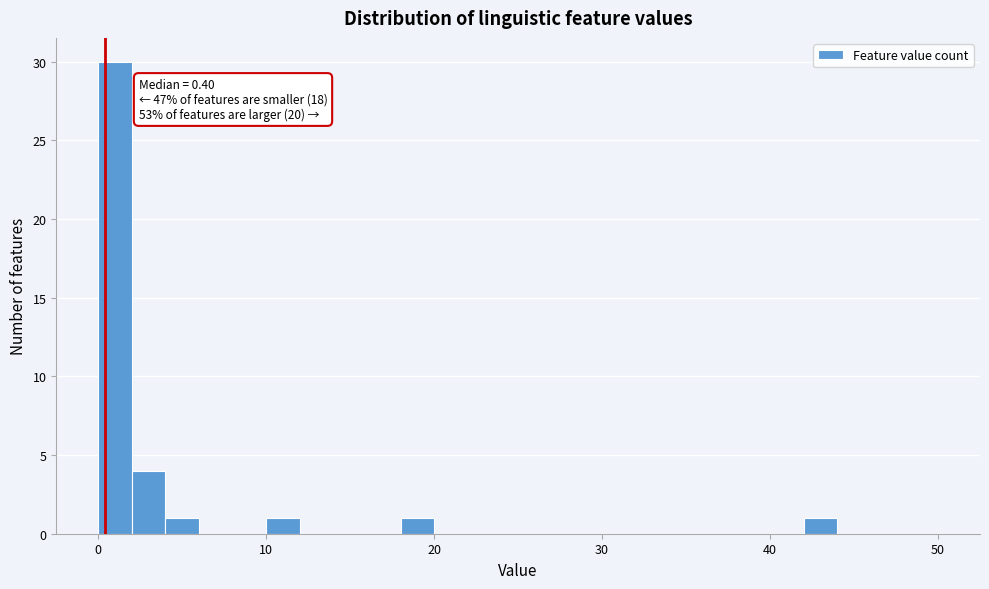

Read against the x-axis, roughly where is the centre of the tallest bar?

1